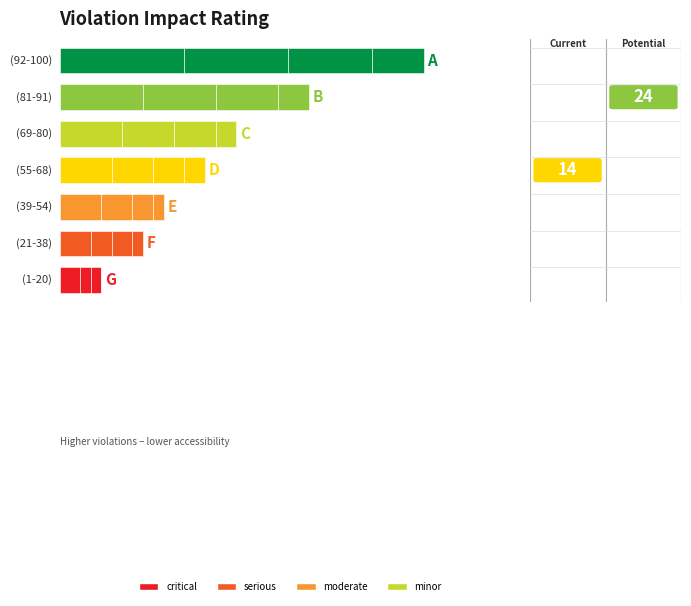

What is the sum of the critical values at (81-91) and (1-20)?

10